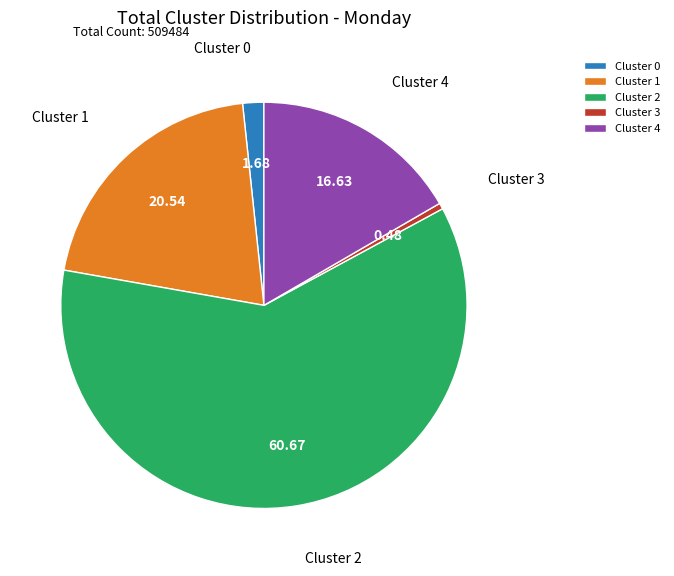

What is the ratio of the value at Cluster 4 to the value at Cluster 2?

0.3